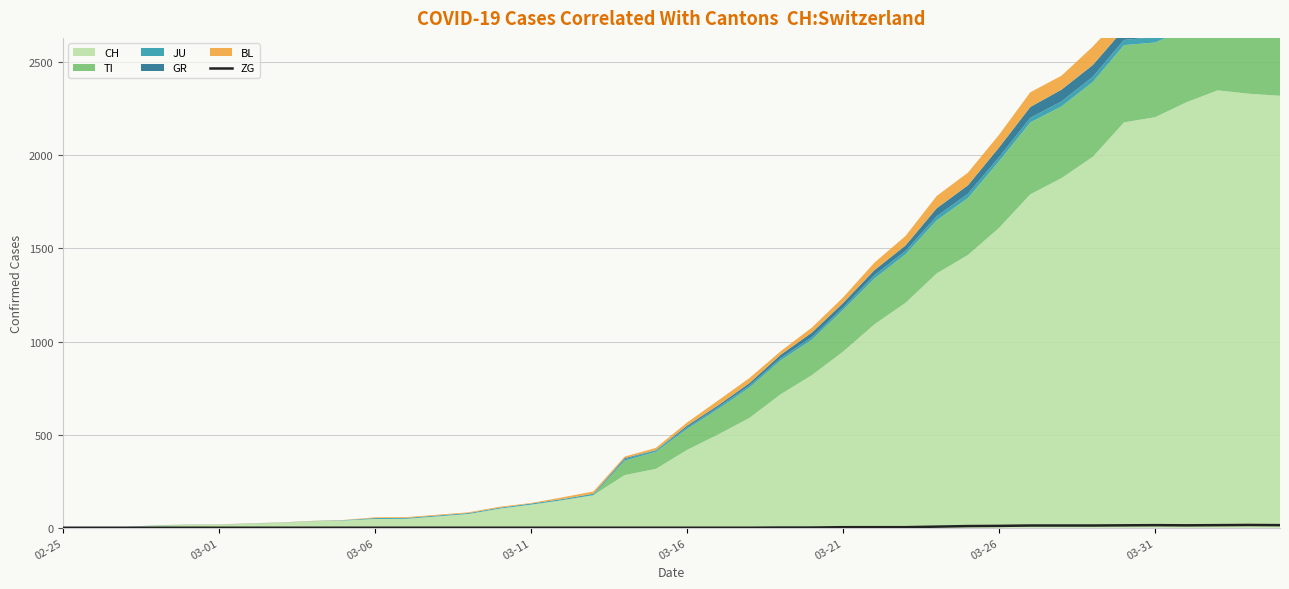

Which category has the lowest value across all series?

02-25